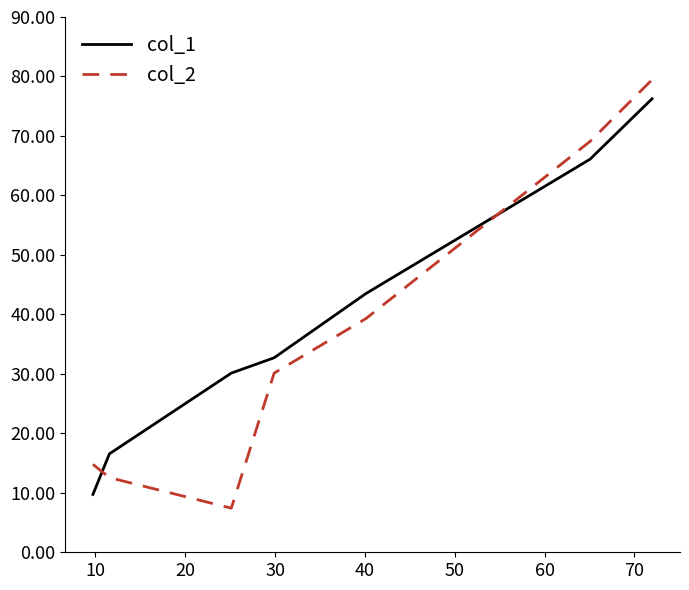

What is the smallest value displayed?

7.4